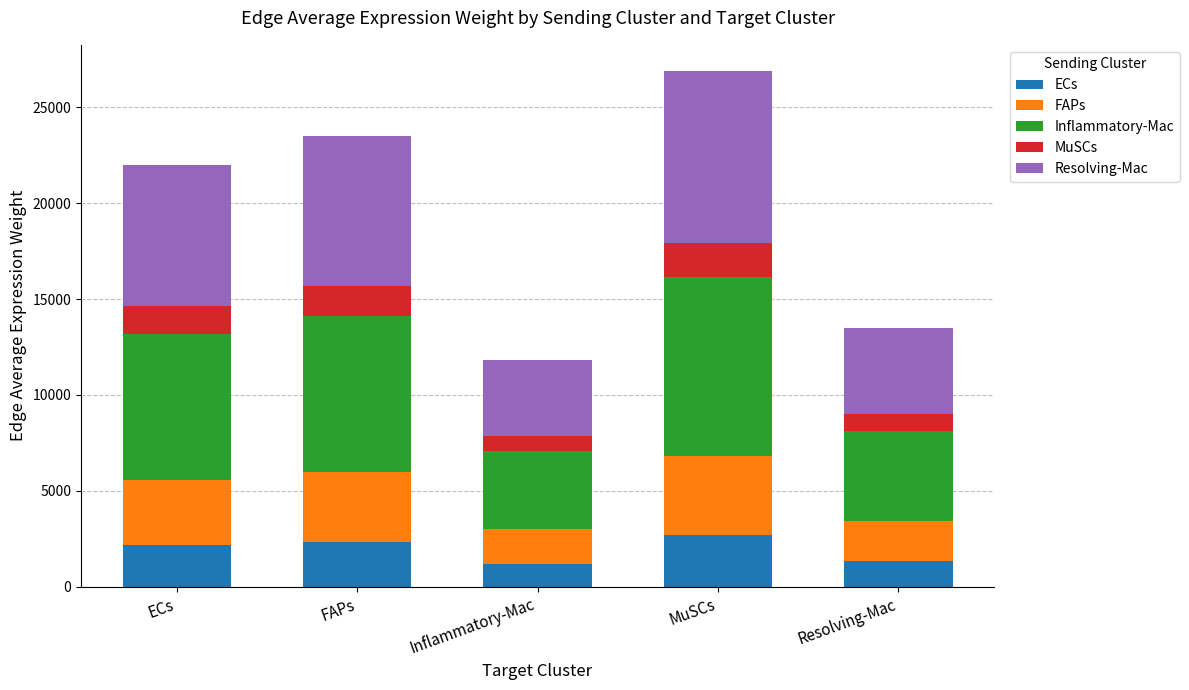

Reading left to right, transcribe the values for ECs.

ECs=2198.0	FAPs=2352.1	Inflammatory-Mac=1181.1	MuSCs=2691.5	Resolving-Mac=1349.4